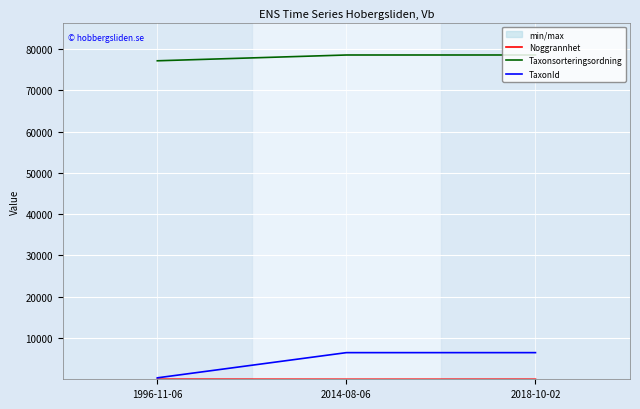

How many data points in Noggrannhet are less than 10?

1